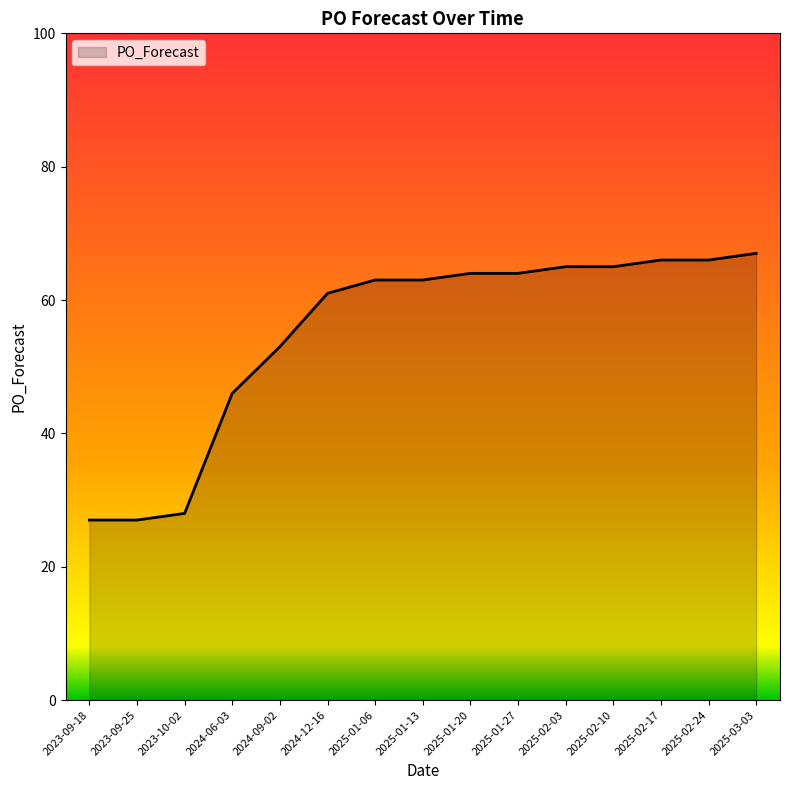

What position from the left is 2025-02-17?

13